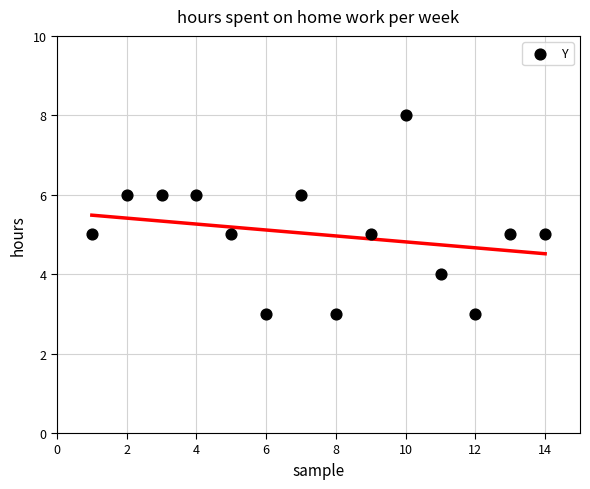

What is the range of X values (max minus min)?

13